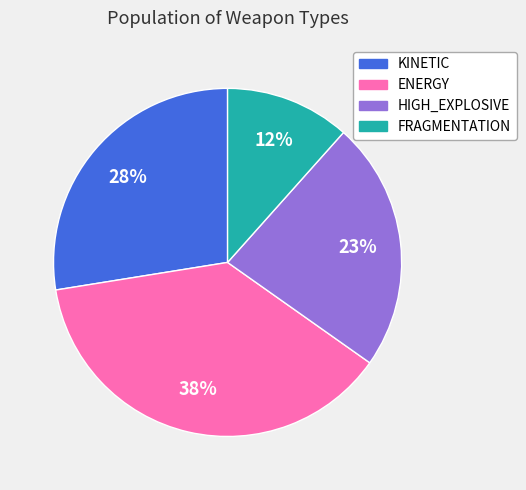

To the nearest percent, what percentage of the pie is KINETIC?

28%